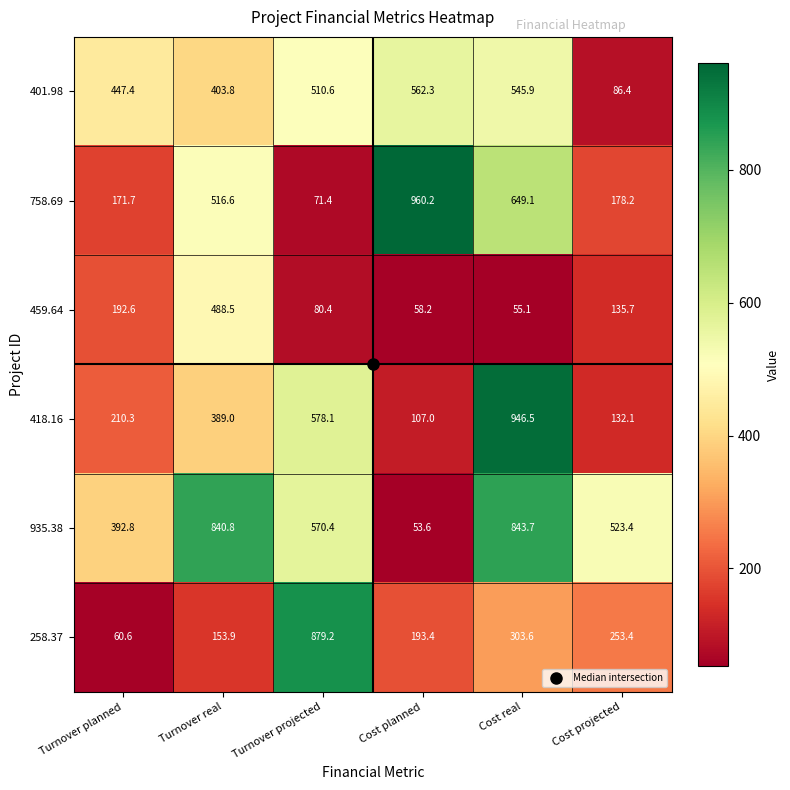

At which label is 459.64 closest to 271?

Turnover planned